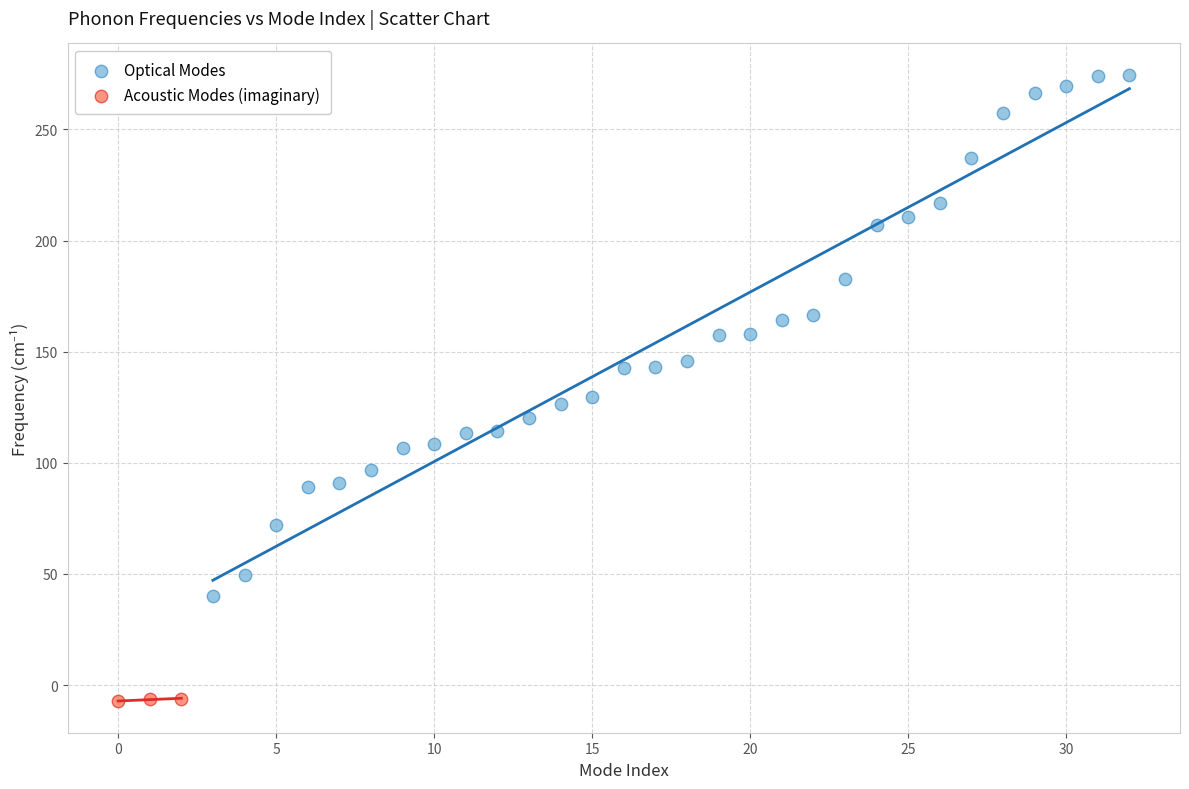

Which series reaches the minimum Y coordinate?

Acoustic Modes (imaginary)